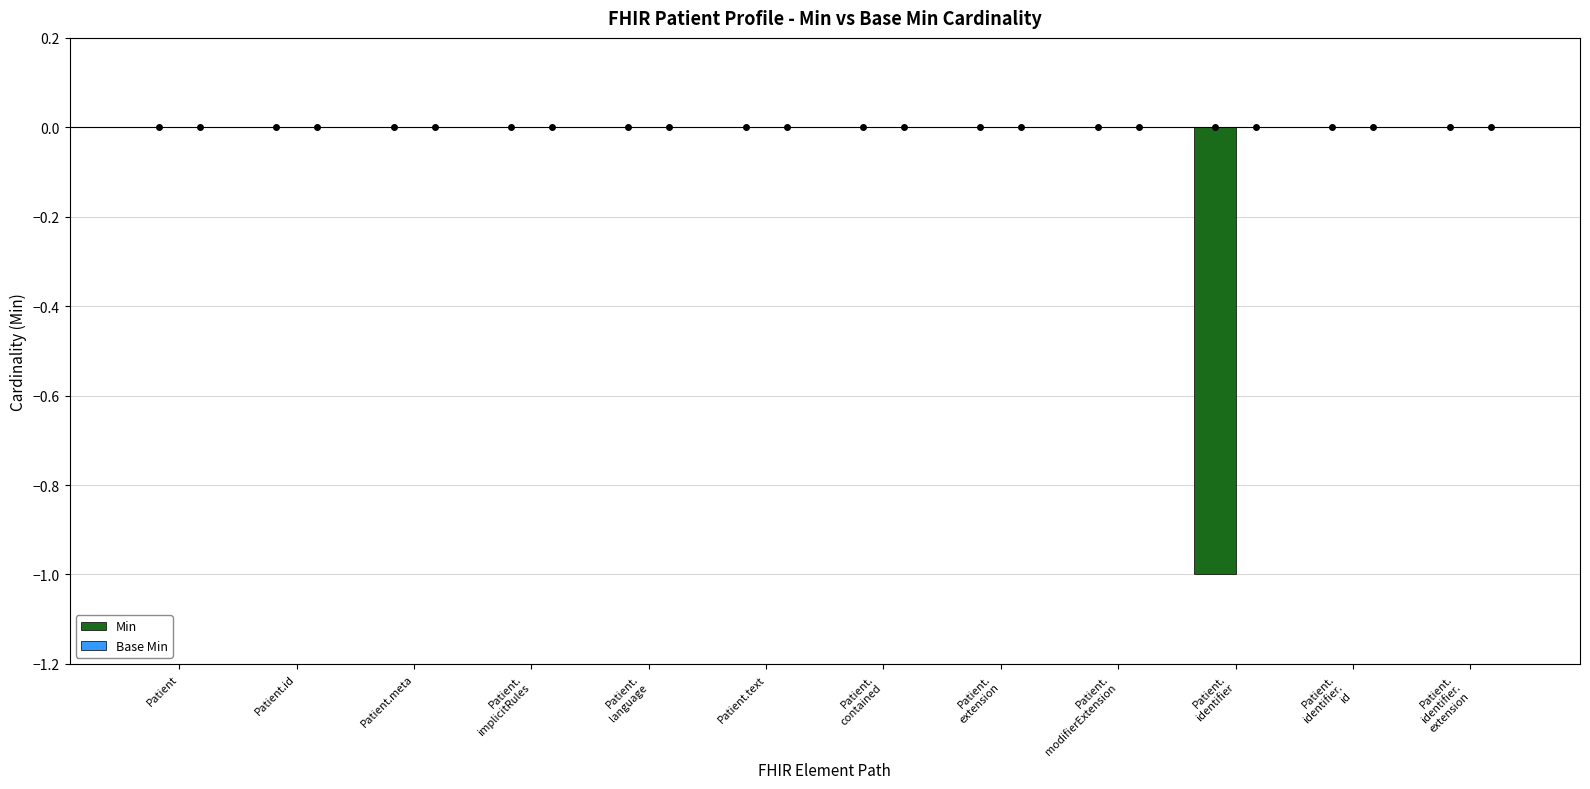

The chart shows a value of 0 at Patient.text. True or false?

True